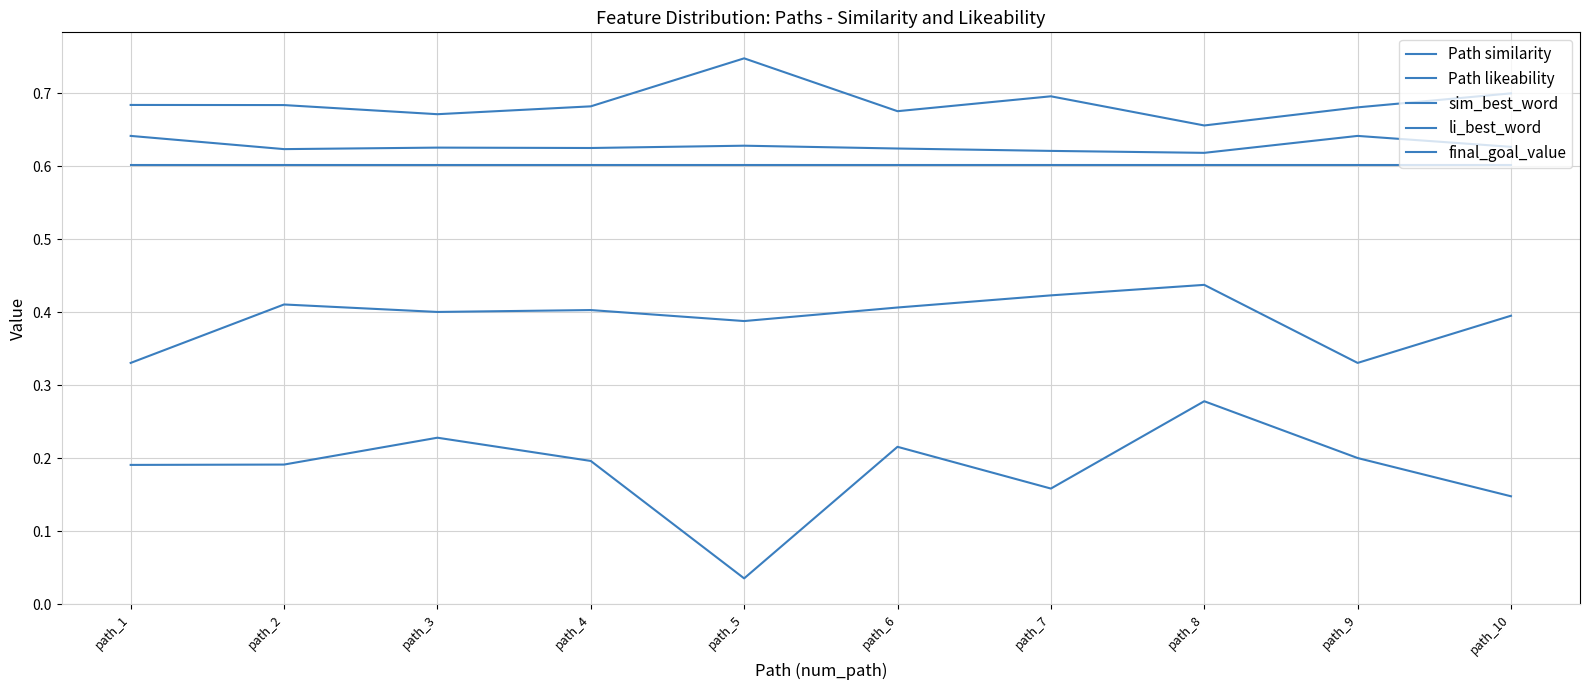

Reading left to right, list all the values displayed in this chart.

Path similarity: path_1=0.3	path_2=0.4	path_3=0.4	path_4=0.4	path_5=0.4	path_6=0.4	path_7=0.4	path_8=0.4	path_9=0.3	path_10=0.4
Path likeability: path_1=0.6	path_2=0.6	path_3=0.6	path_4=0.6	path_5=0.6	path_6=0.6	path_7=0.6	path_8=0.6	path_9=0.6	path_10=0.6
sim_best_word: path_1=0.2	path_2=0.2	path_3=0.2	path_4=0.2	path_5=0.0	path_6=0.2	path_7=0.2	path_8=0.3	path_9=0.2	path_10=0.1
li_best_word: path_1=0.7	path_2=0.7	path_3=0.7	path_4=0.7	path_5=0.7	path_6=0.7	path_7=0.7	path_8=0.7	path_9=0.7	path_10=0.7
final_goal_value: path_1=0.6	path_2=0.6	path_3=0.6	path_4=0.6	path_5=0.6	path_6=0.6	path_7=0.6	path_8=0.6	path_9=0.6	path_10=0.6